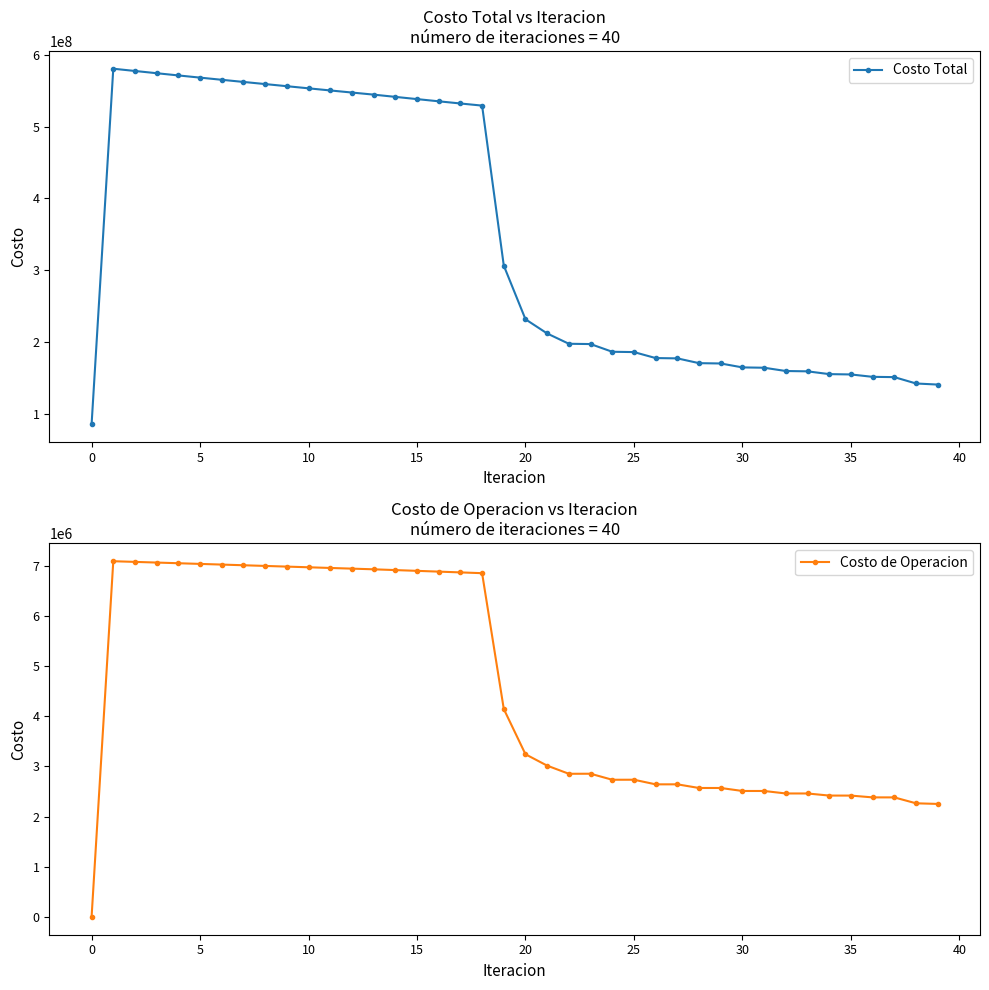

True or false: Costo Total and Costo de Operacion cross at least once.

False